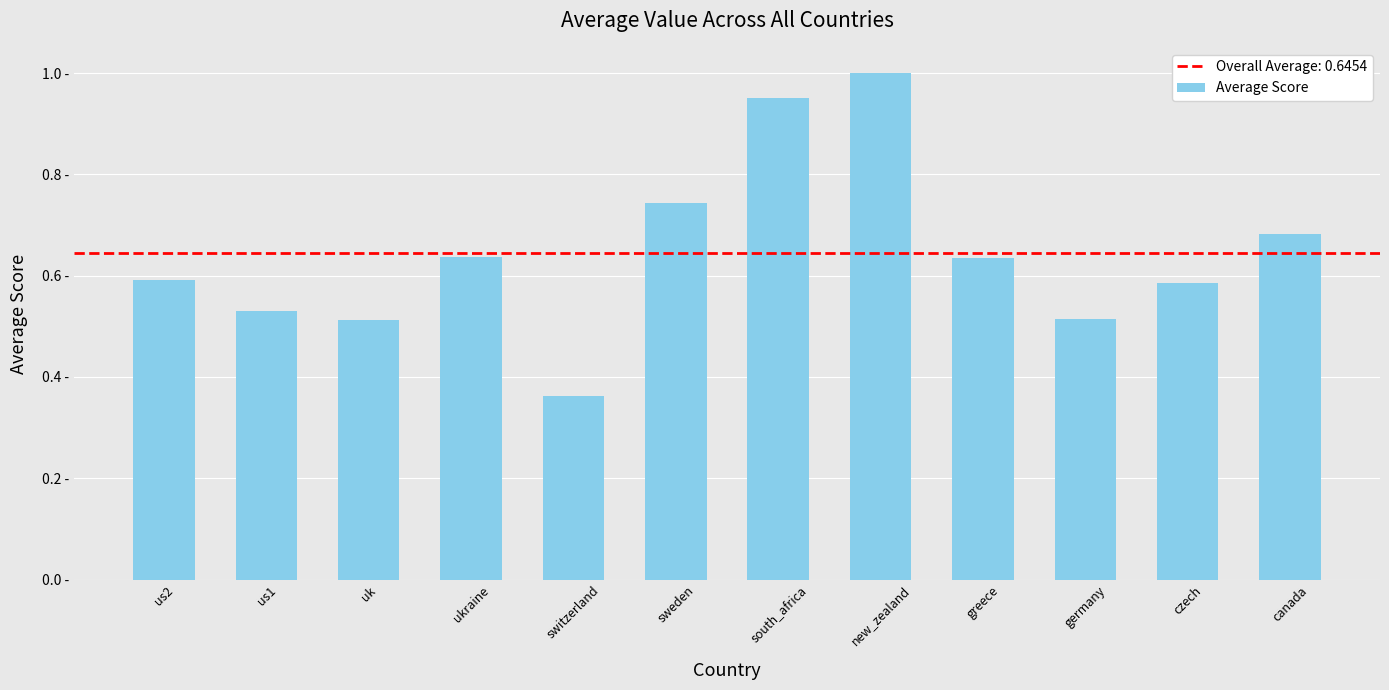

Does the chart contain any negative values?

No